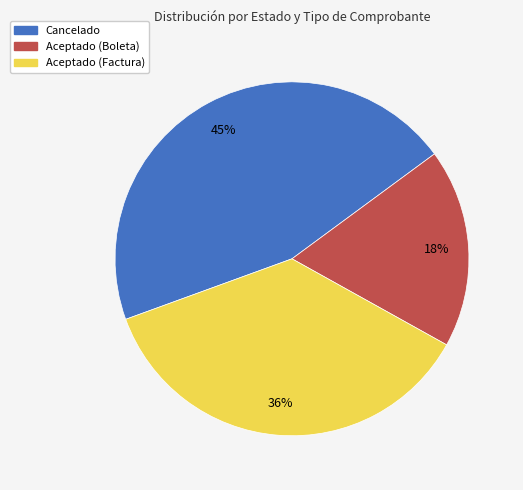

To the nearest percent, what is the difference between the largest and smallest slice percentages?

27%